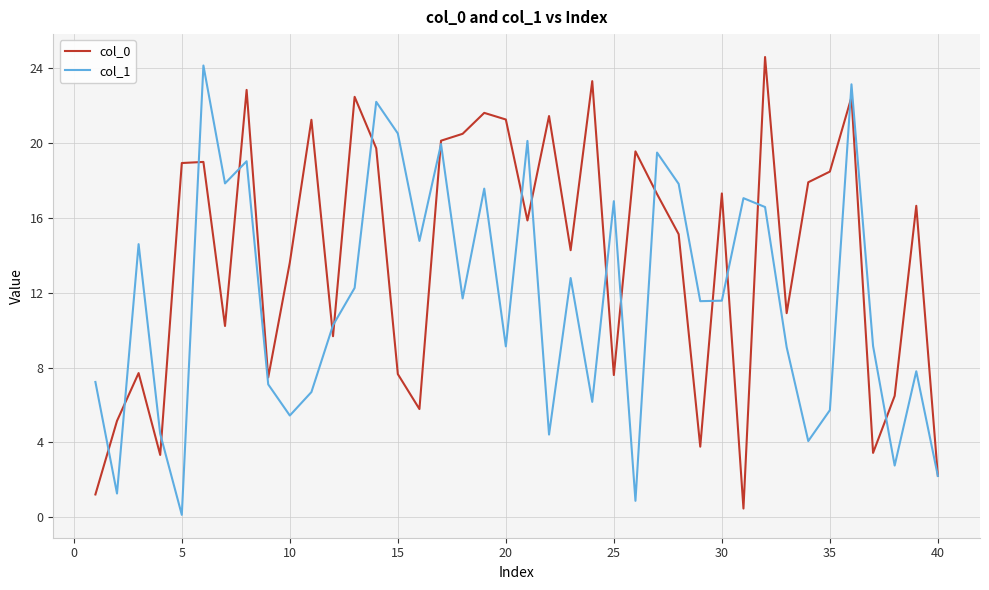

What is the maximum value for col_0?

24.6